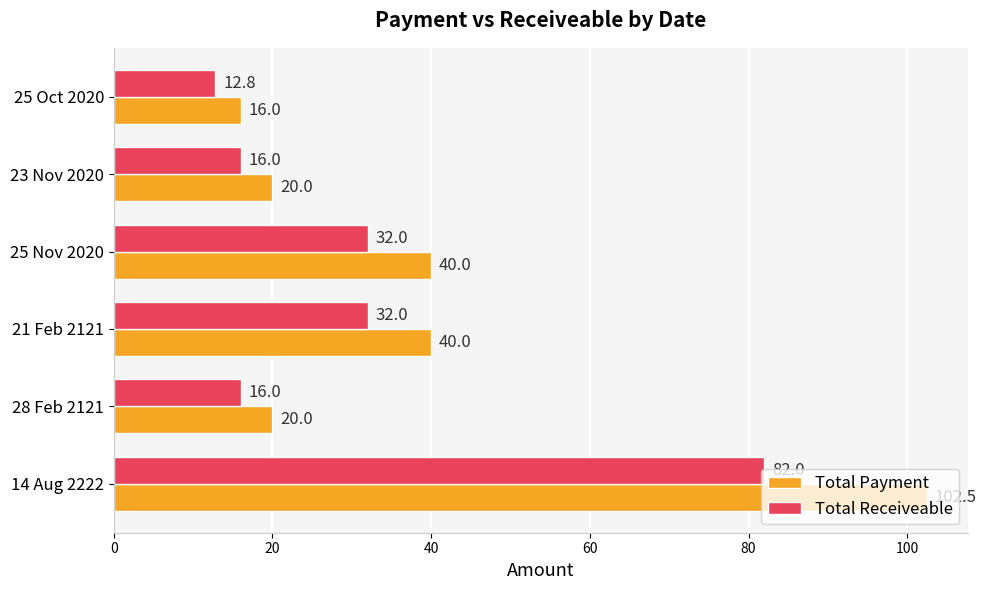

Which series has the largest range (max minus min)?

Total Payment